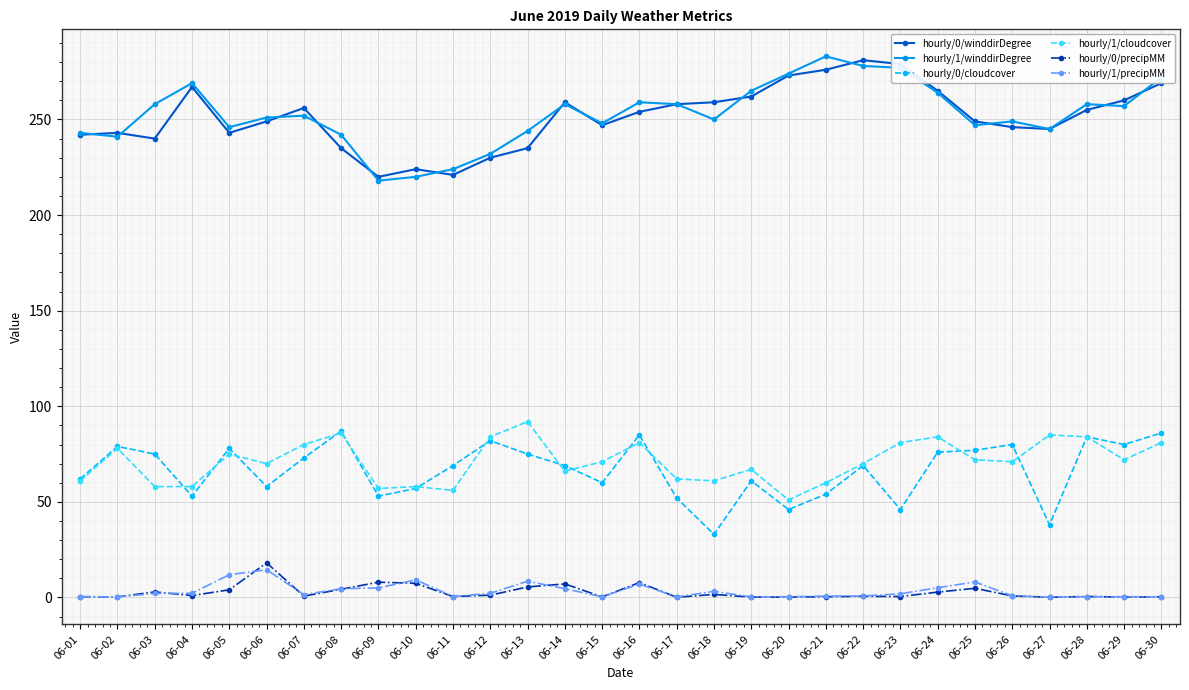

What value does the hourly/0/cloudcover series have at 06-11?

69.0